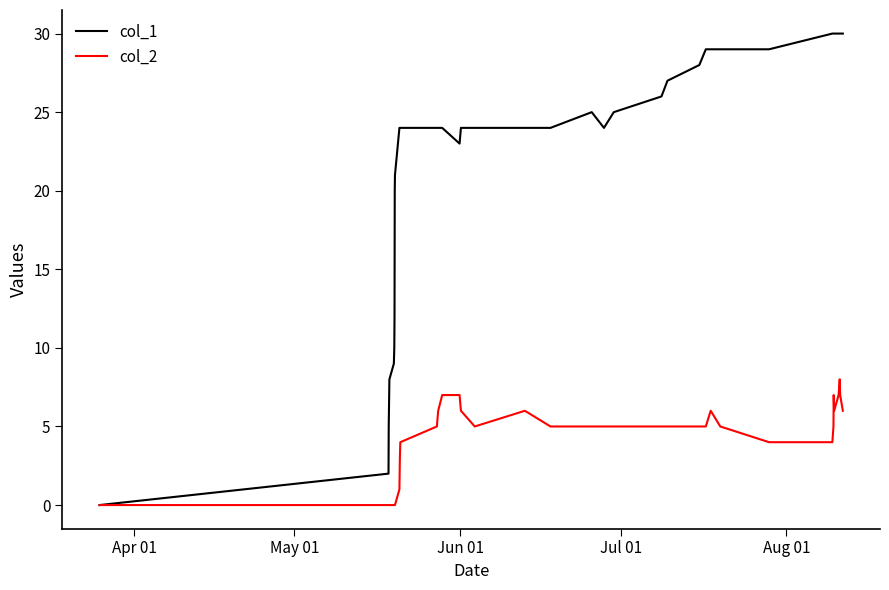

Which series has the widest spread of values?

col_1